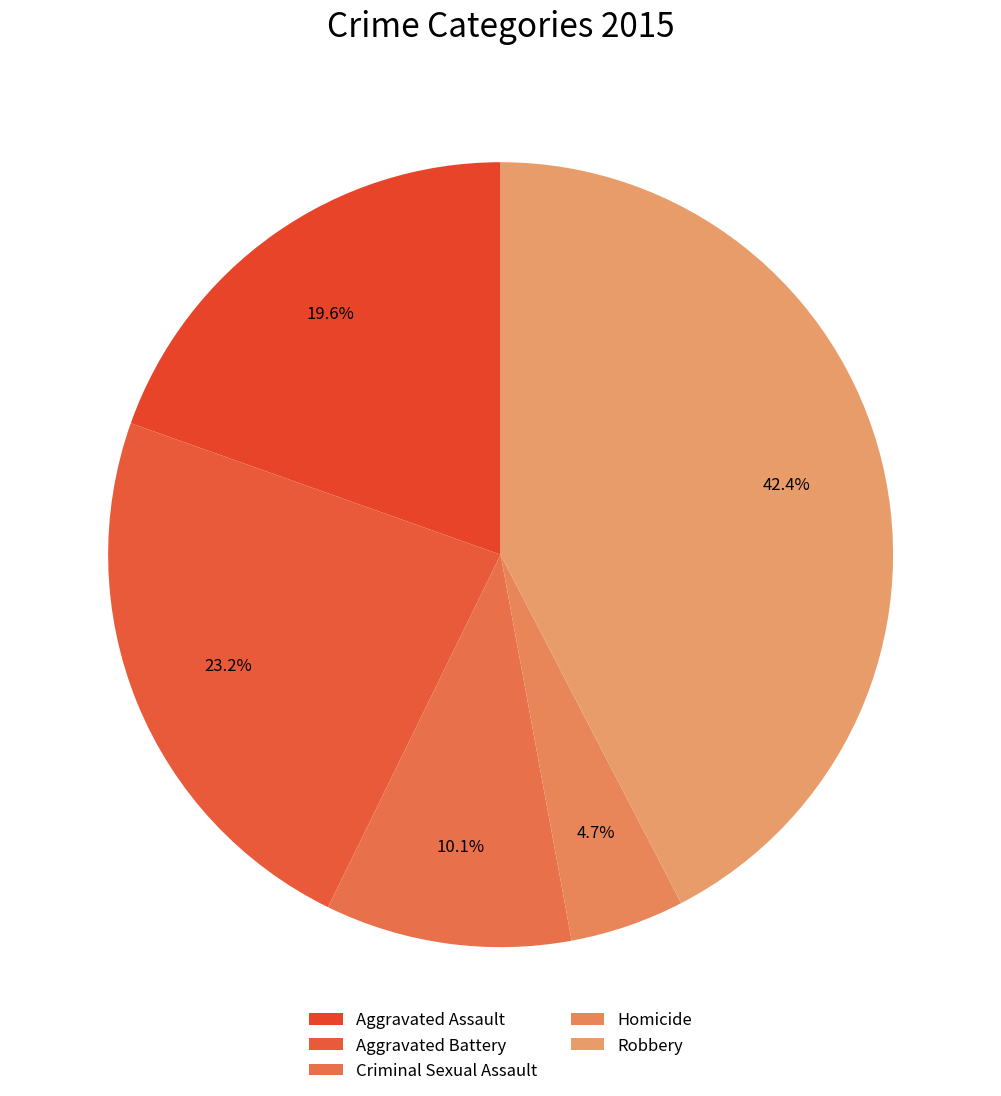

To the nearest percent, what portion does Aggravated Battery represent?

23%